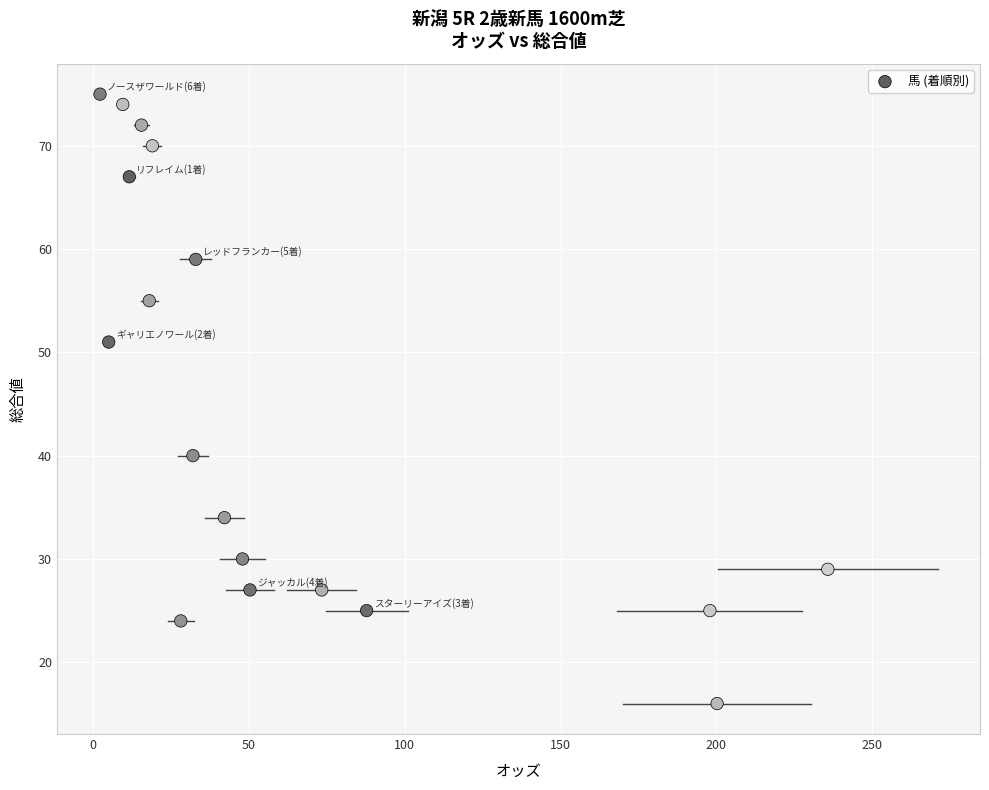

What Y value in the scatter plot is closest to 45?

40